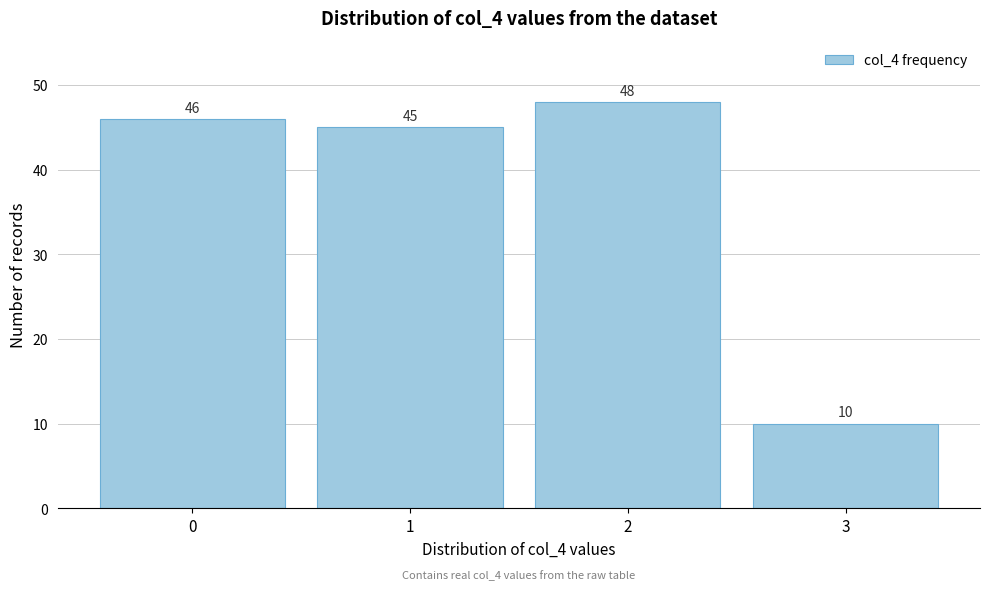

Reading right to left, list all the values displayed in this chart.

3=10	2=48	1=45	0=46